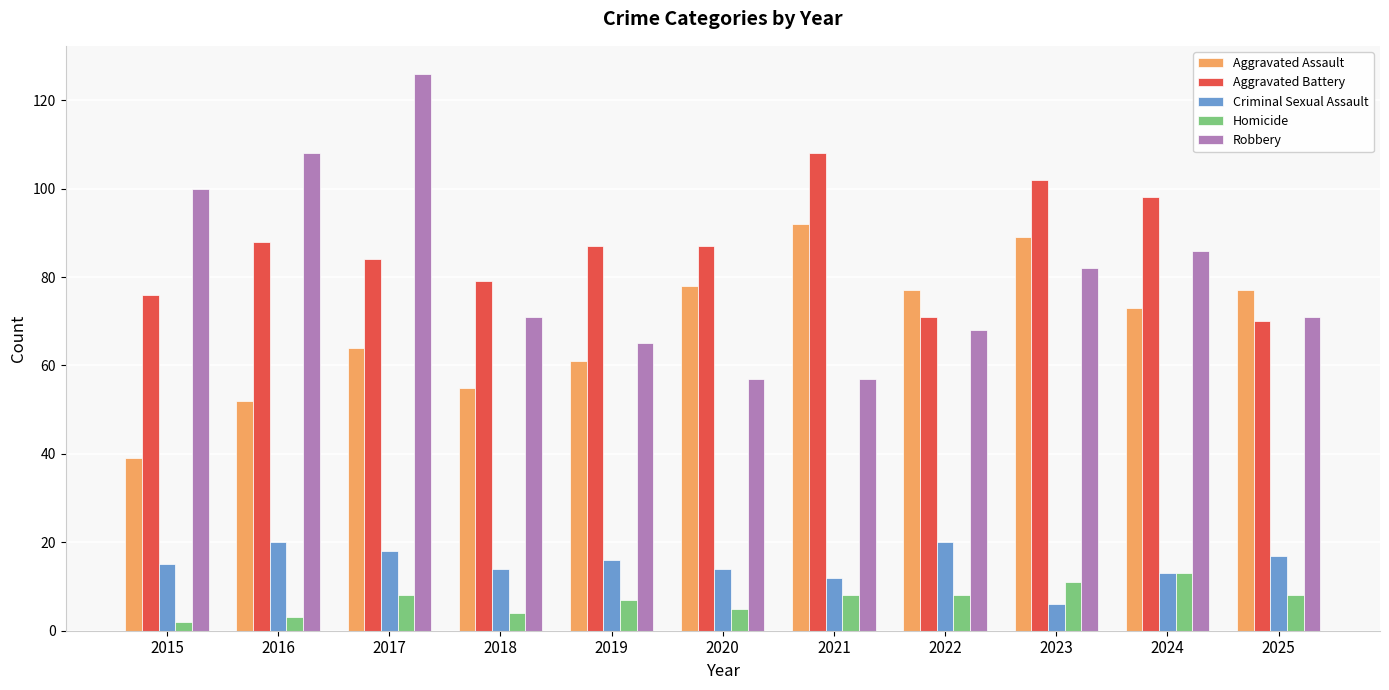

What is the spread (max minus min) of values at 2017?

118